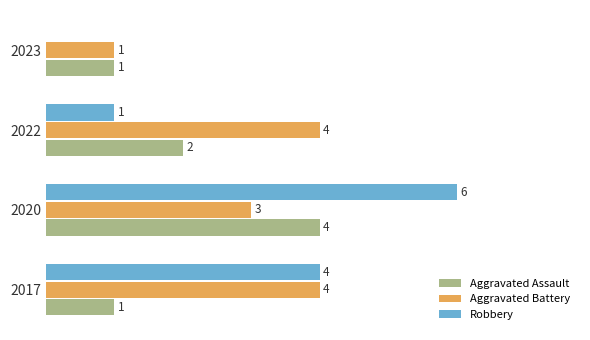

Which series has the largest range (max minus min)?

Robbery